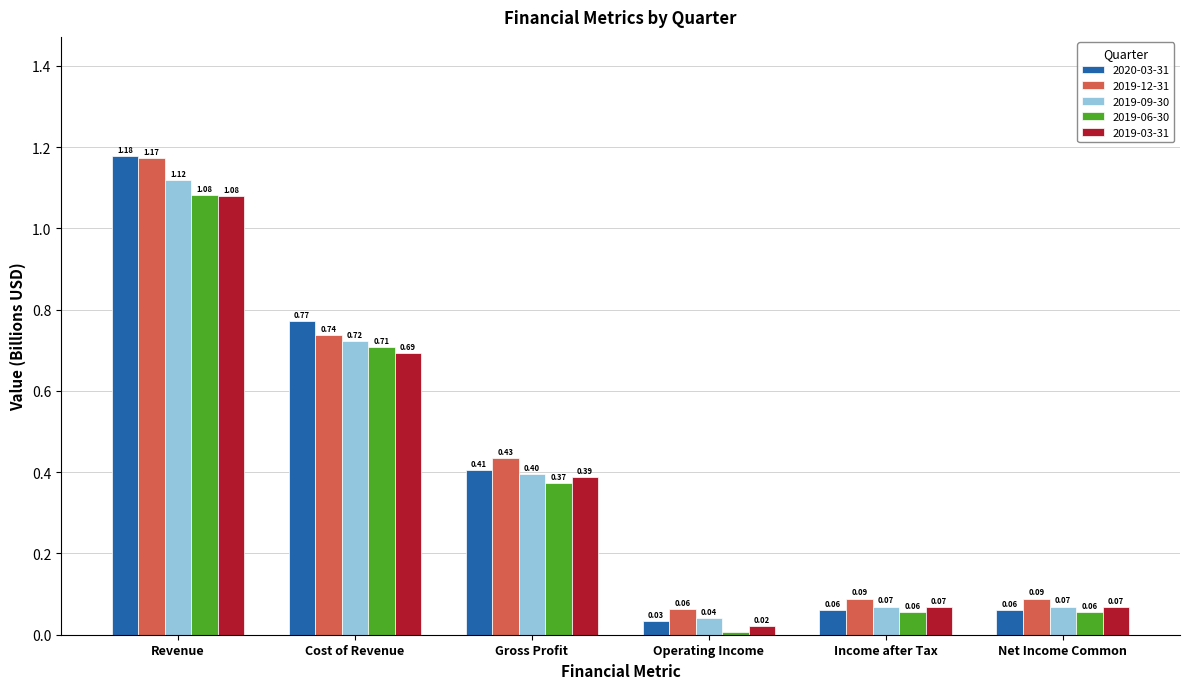

The 2019-06-30 series shows 1.7 at Revenue. True or false?

False